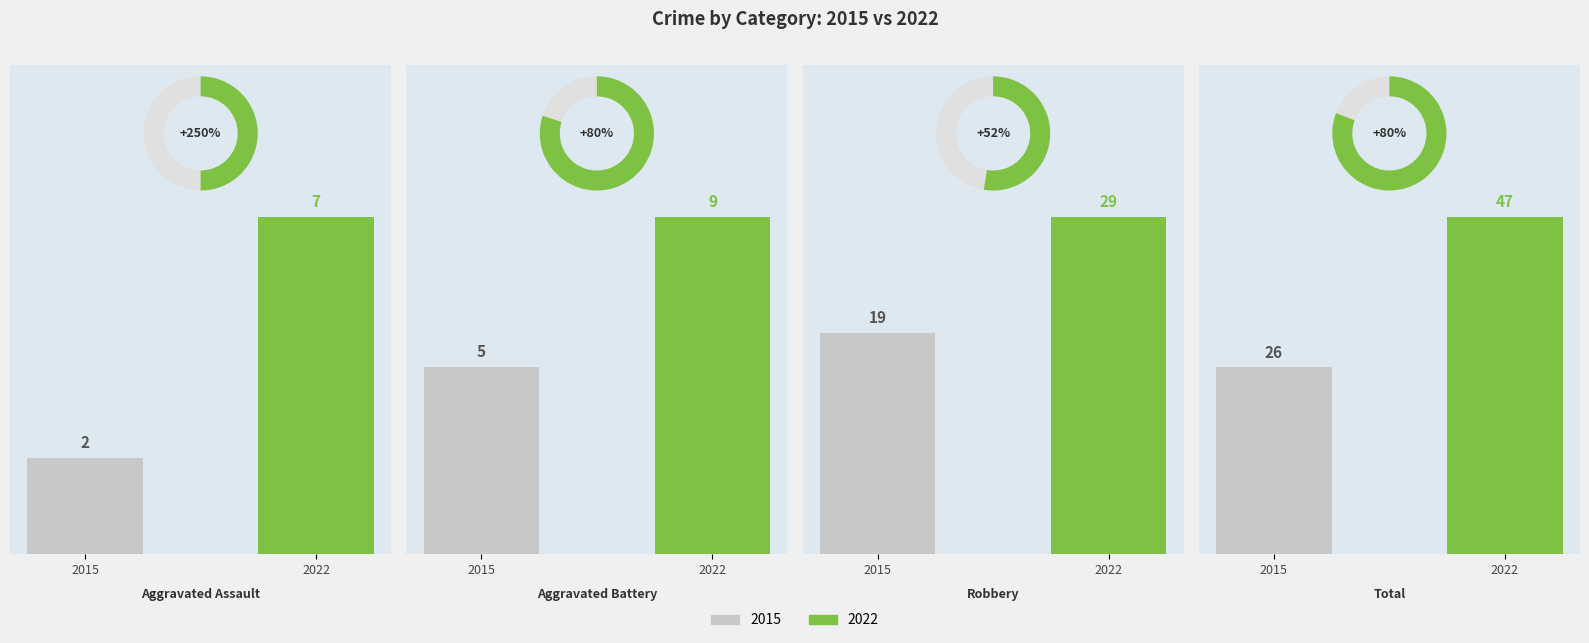

Is the value of Total at 2022 greater than the value of Aggravated Battery at 2015?

Yes